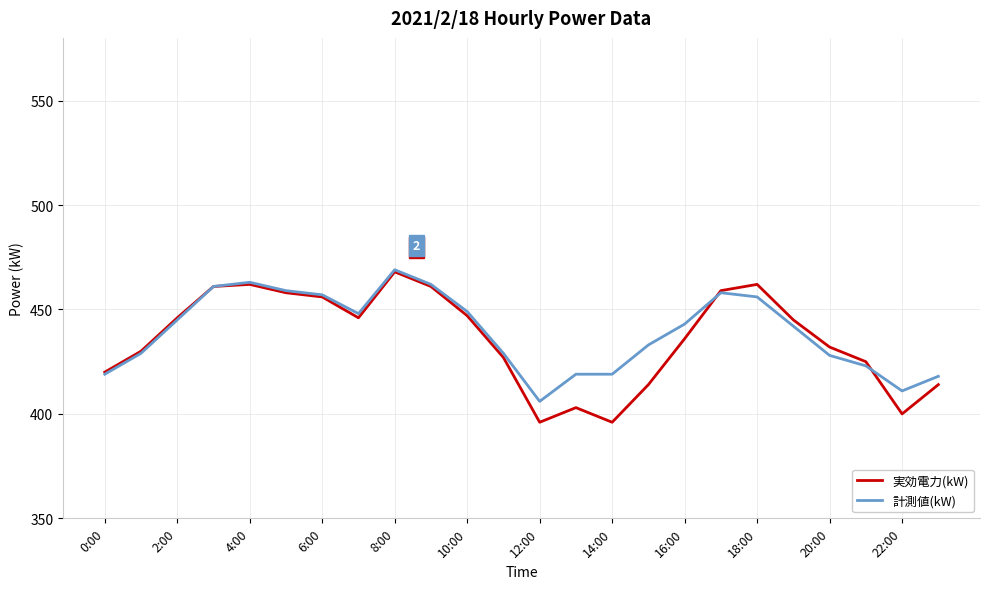

Which series ends up on top after the final intersection of 実効電力(kW) and 計測値(kW)?

計測値(kW)